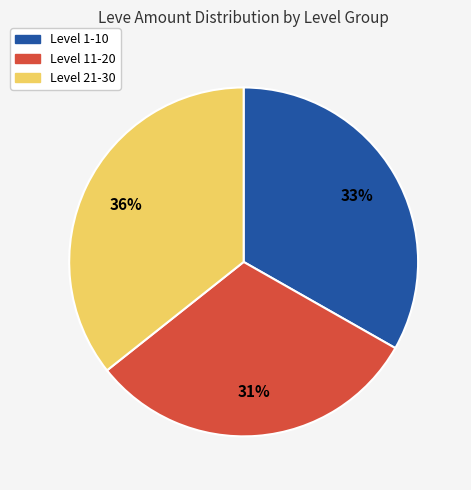

To the nearest percent, what is the difference between the largest and smallest slice percentages?

5%